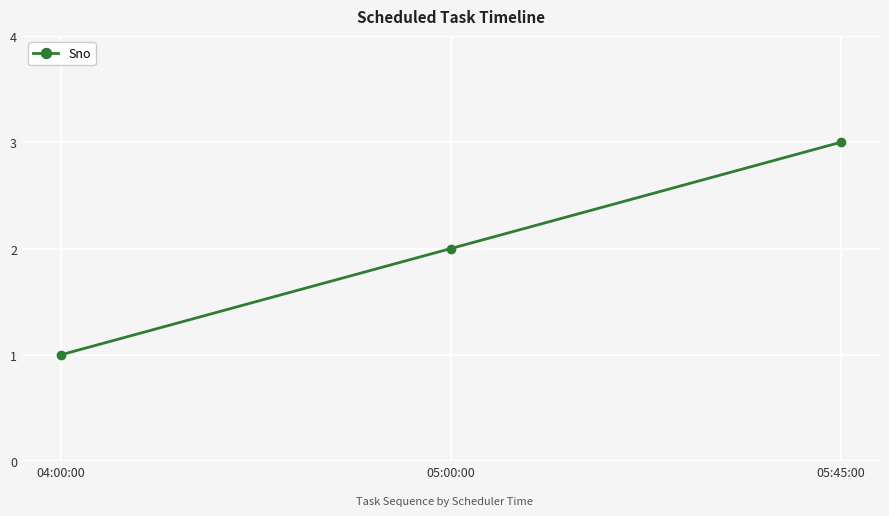

Reading left to right, list all the values displayed in this chart.

1	2	3